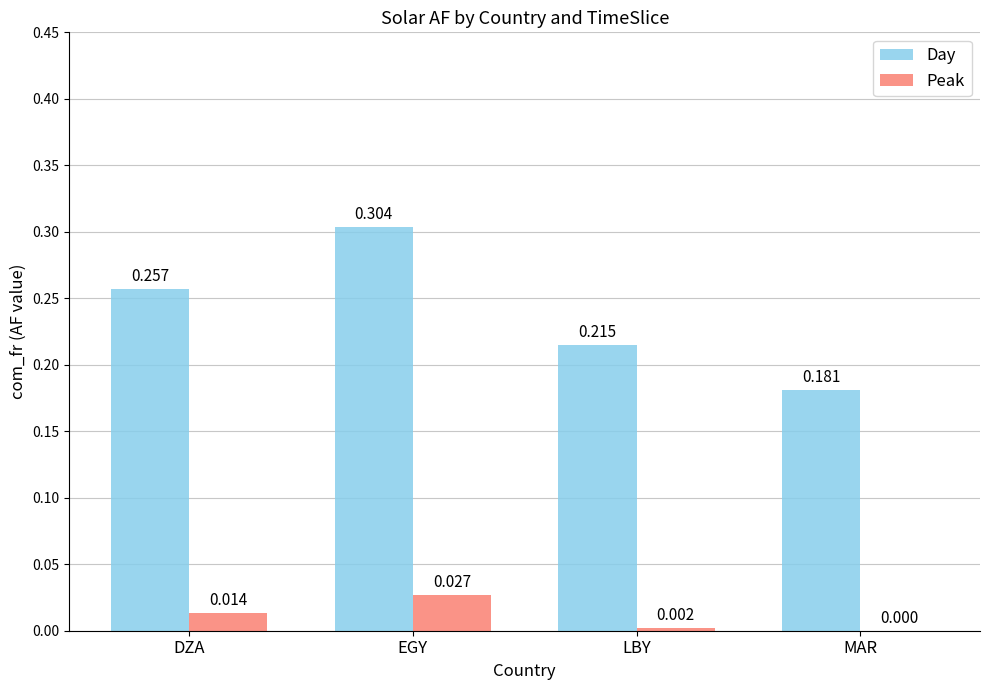

What is the sum of the Day values at EGY and MAR?

0.5